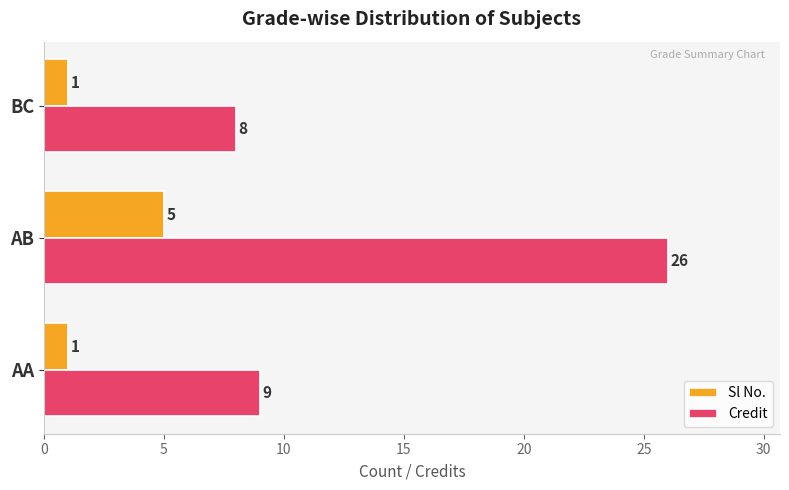

True or false: Credit has a value of 8 at BC.

True